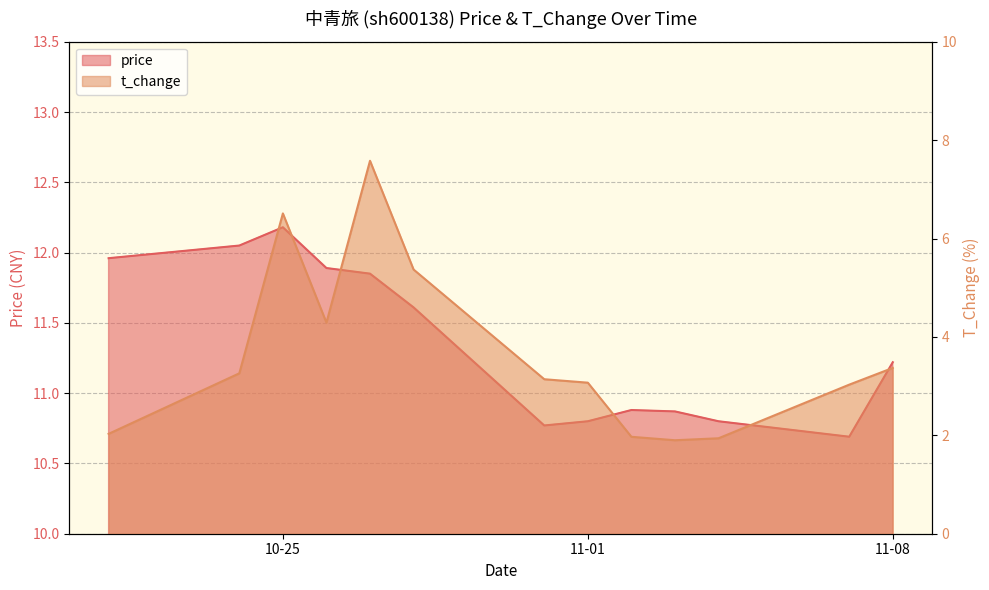

True or false: t_change and price cross at least once.

False